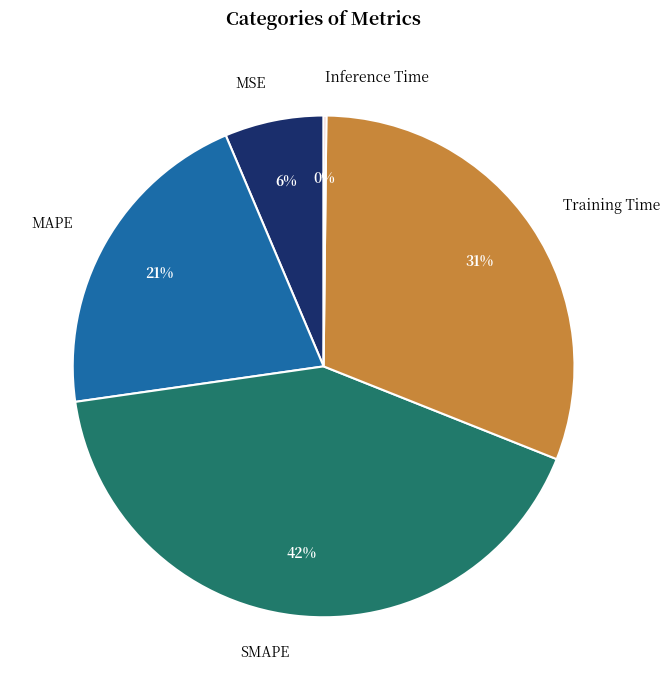

To the nearest percent, what is the difference between the largest and smallest slice percentages?

42%